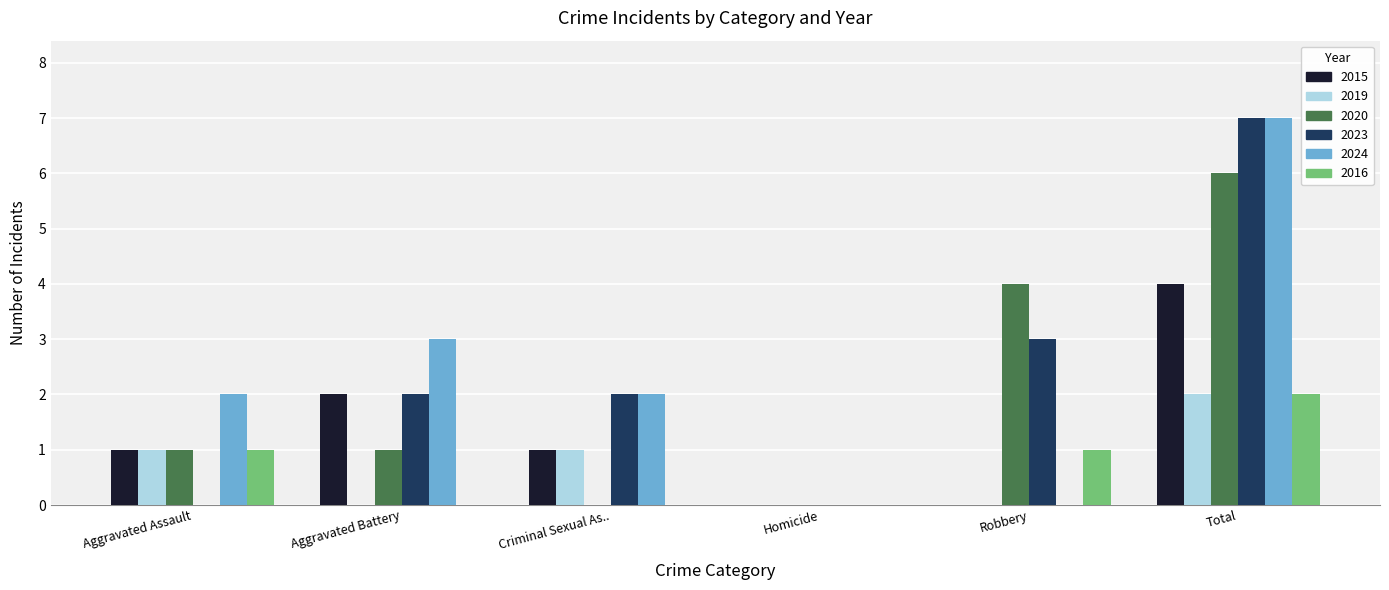

At which category is the sum across all series the highest?

Total